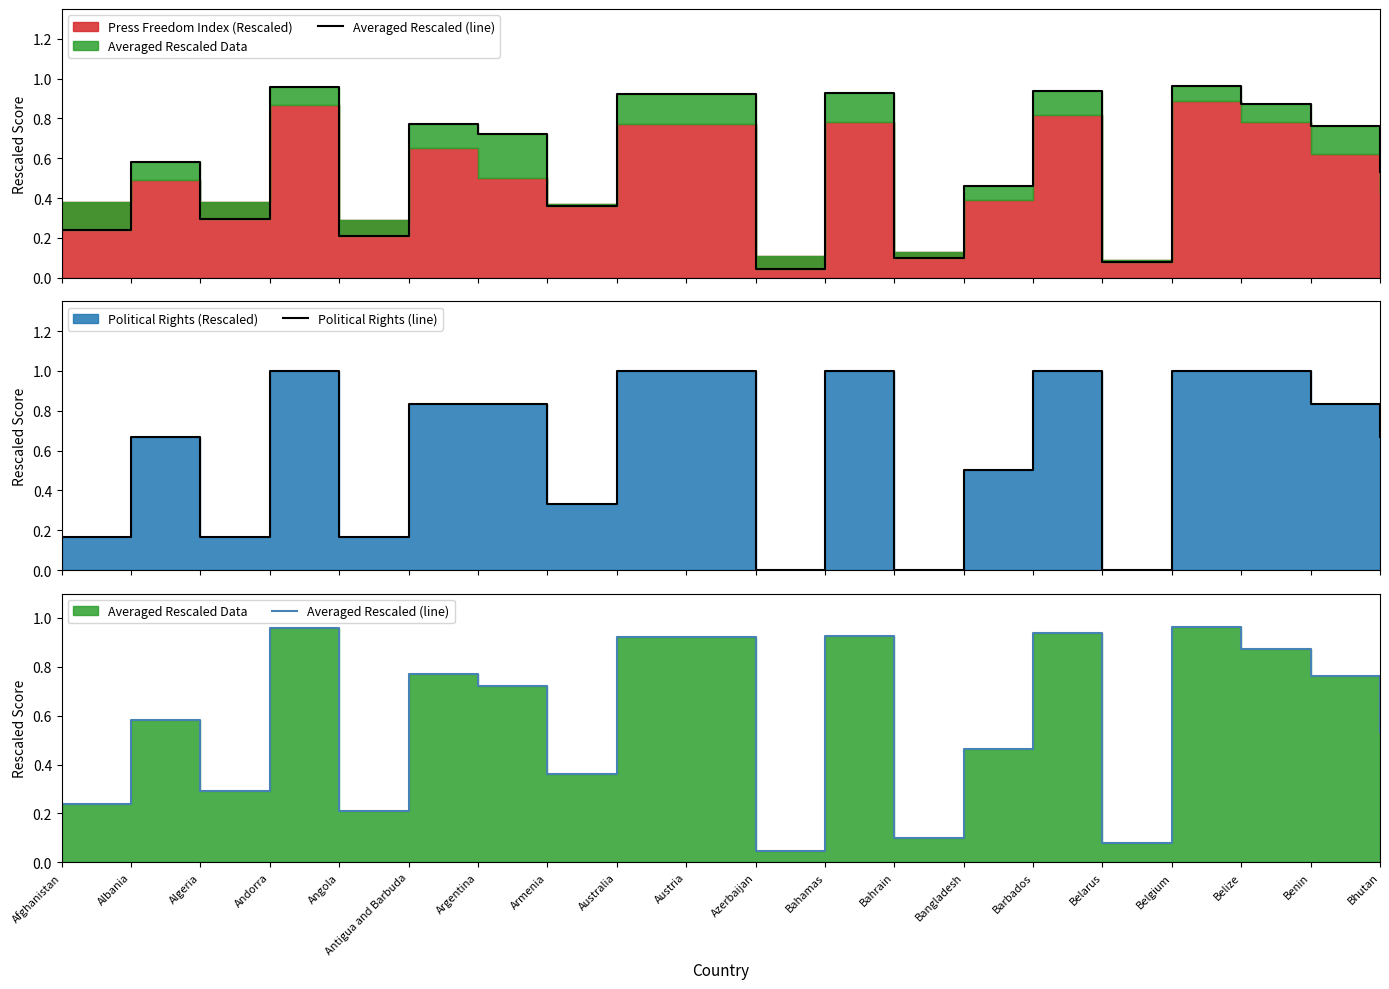

What is the average value of the Averaged Rescaled (line) series?

0.6